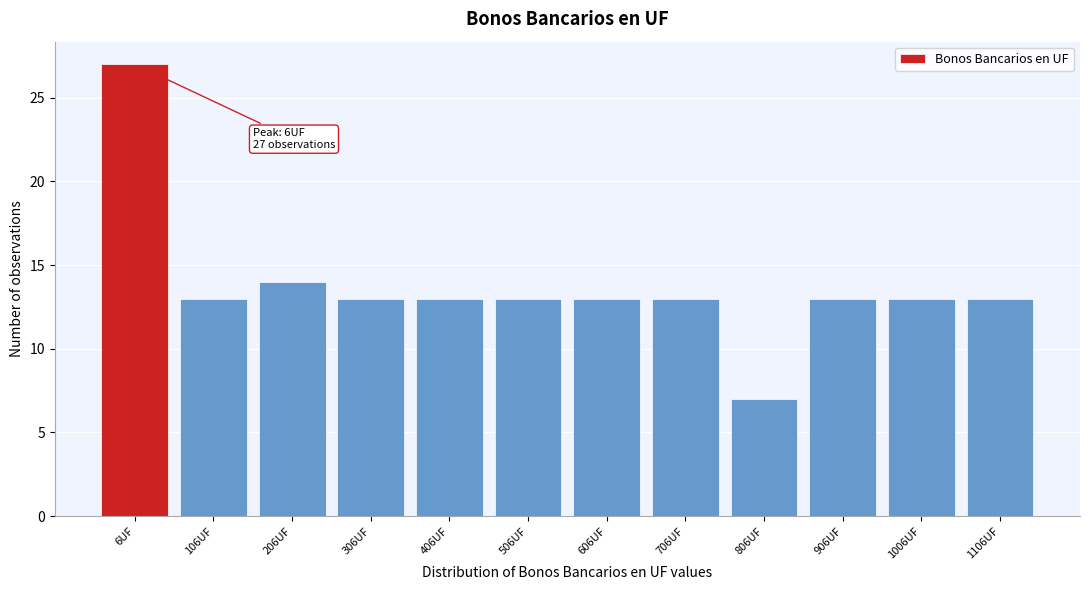

Reading left to right, extract all data points from this chart.

6UF=27	106UF=13	206UF=14	306UF=13	406UF=13	506UF=13	606UF=13	706UF=13	806UF=7	906UF=13	1006UF=13	1106UF=13